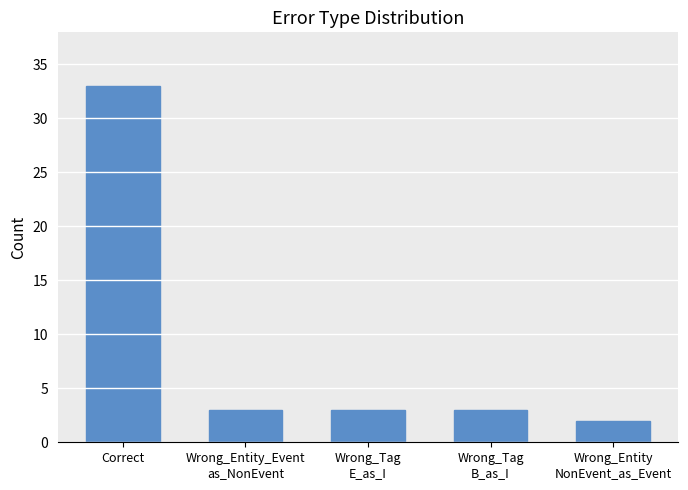

How many bars are there in total?

5